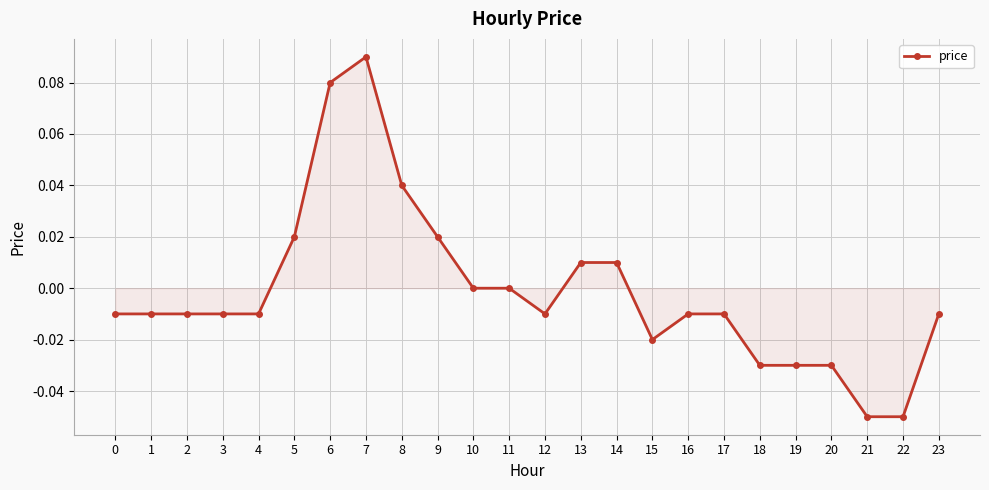

The chart shows a value of 0.0 at 11. True or false?

True